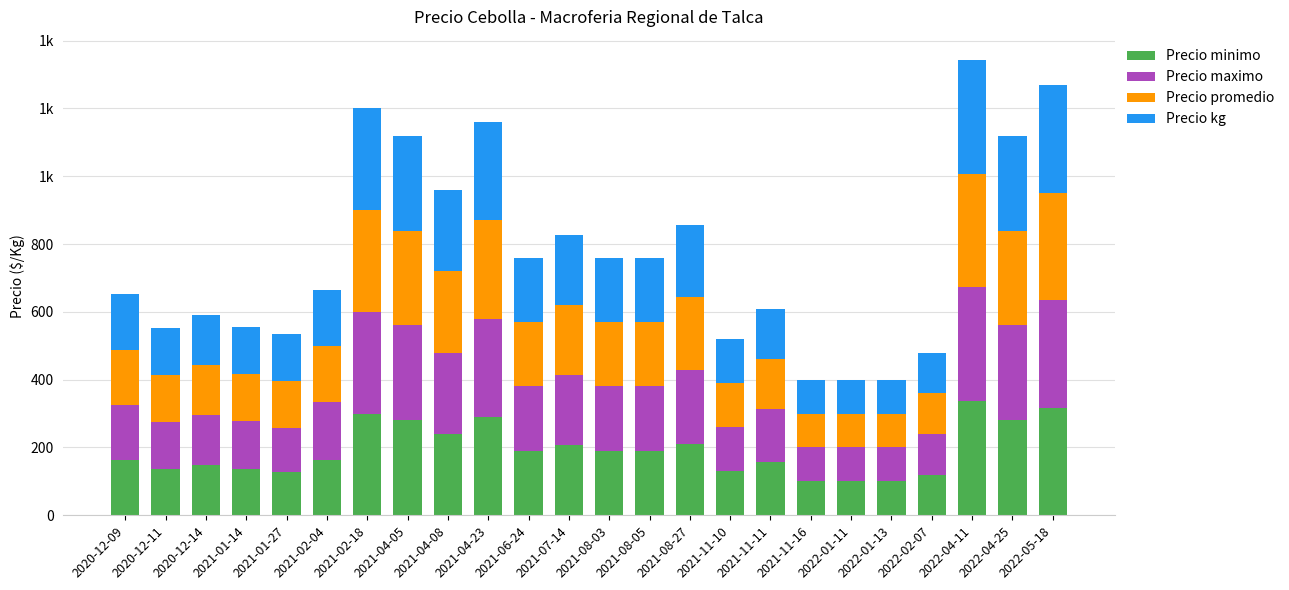

At how many categories does at least one series exceed 203?

9